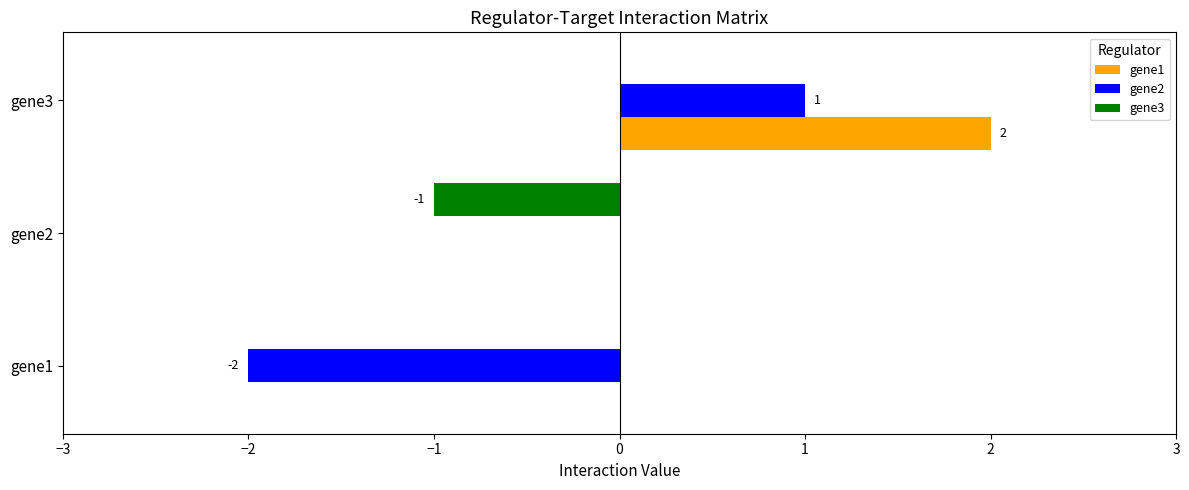

At which category is the sum across all series the highest?

gene3